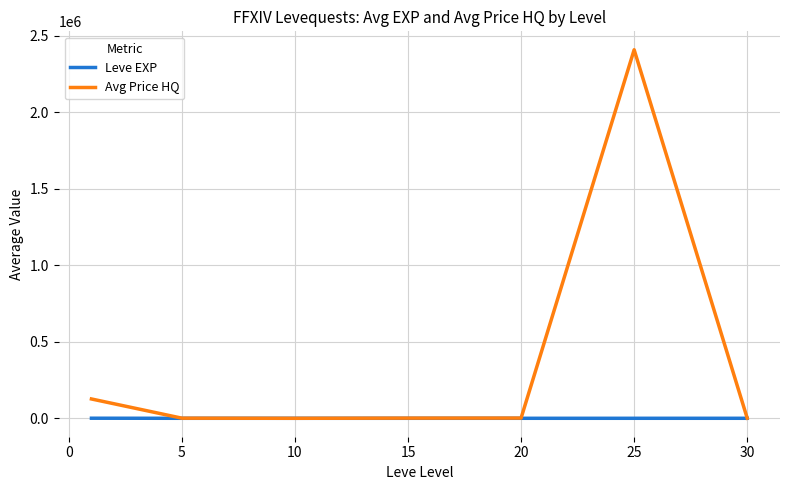

What is the maximum value shown in the chart?

2407128.8